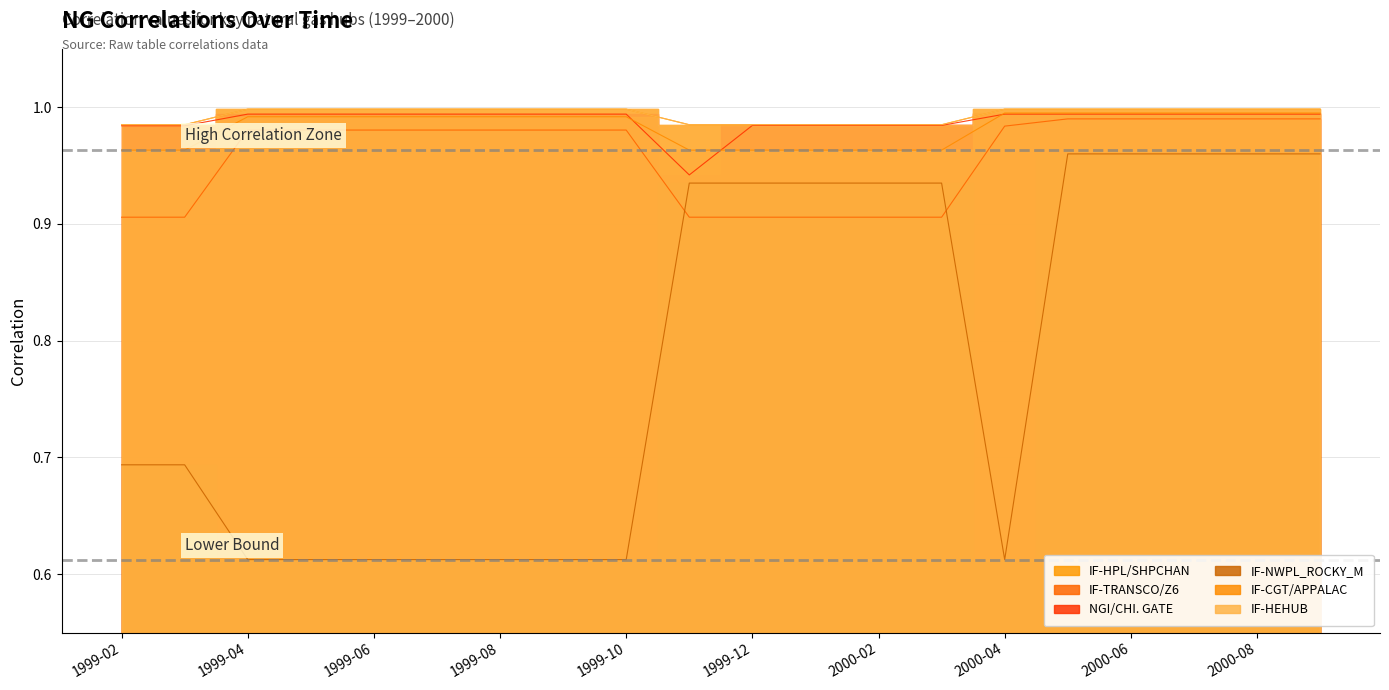

What is the average value of the IF-CGT/APPALAC series?

1.0